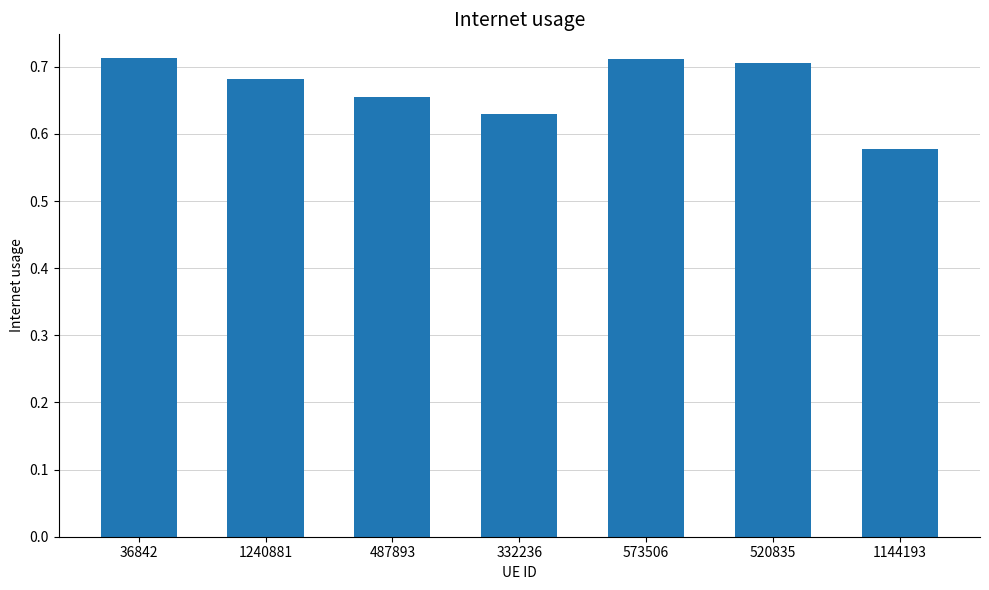

What is the label of the 4th bar from the right?

332236